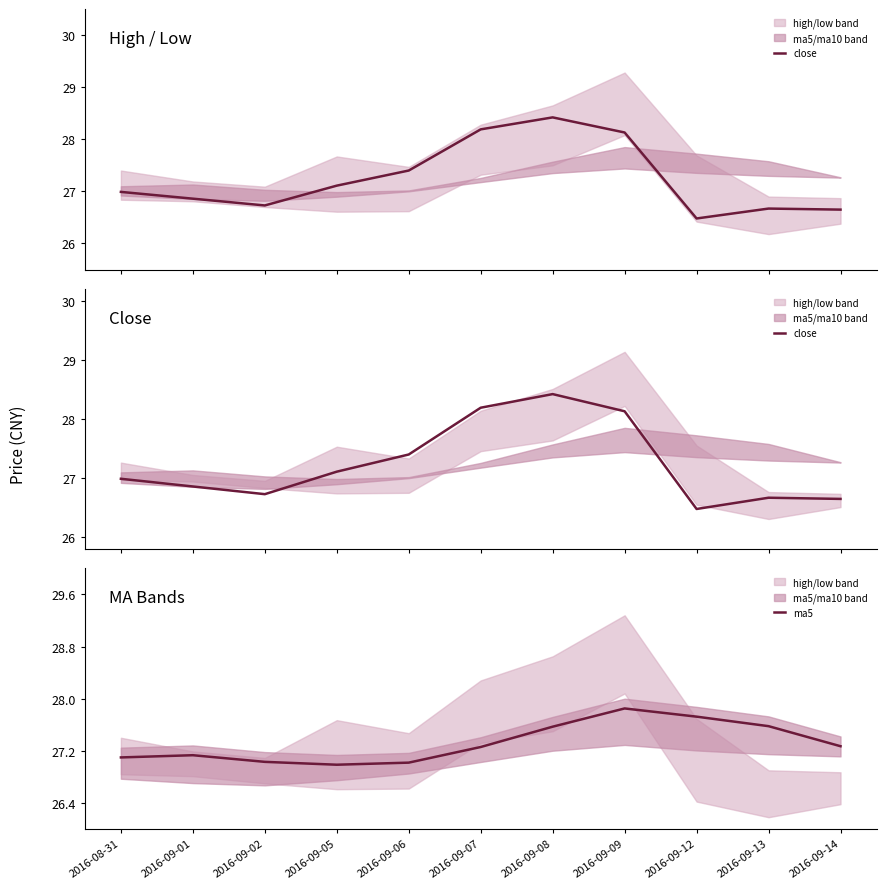

At which category does ma5 reach its first local valley?

2016-09-05